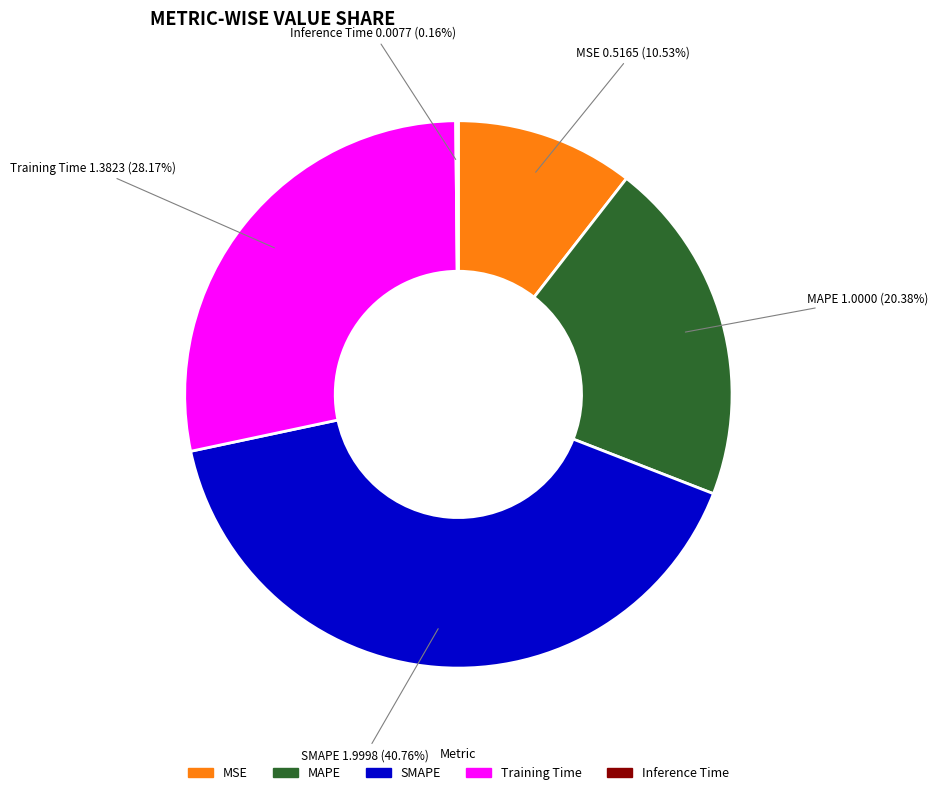

Which has a higher value, Training Time or MSE?

Training Time